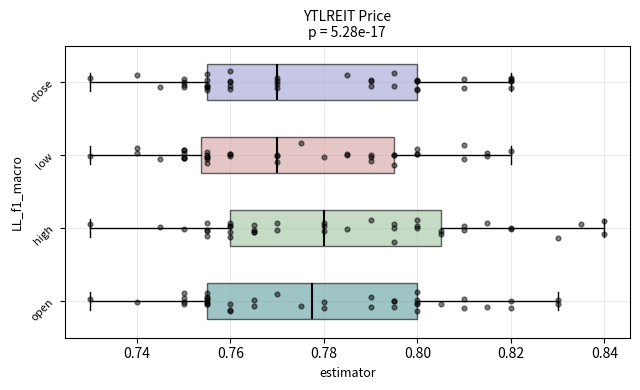

Reading bottom to top, transcribe this box plot: for each box, give where its median line is, the range the box spans, and where its two whiskers end, as read against the x-axis. The values are not printed on the chart, so give them approximately, as read against the axis.

open: median 0.778, box 0.756 to 0.800, whiskers 0.730 to 0.830
high: median 0.780, box 0.760 to 0.806, whiskers 0.730 to 0.840
low: median 0.770, box 0.754 to 0.796, whiskers 0.730 to 0.820
close: median 0.770, box 0.756 to 0.800, whiskers 0.730 to 0.820